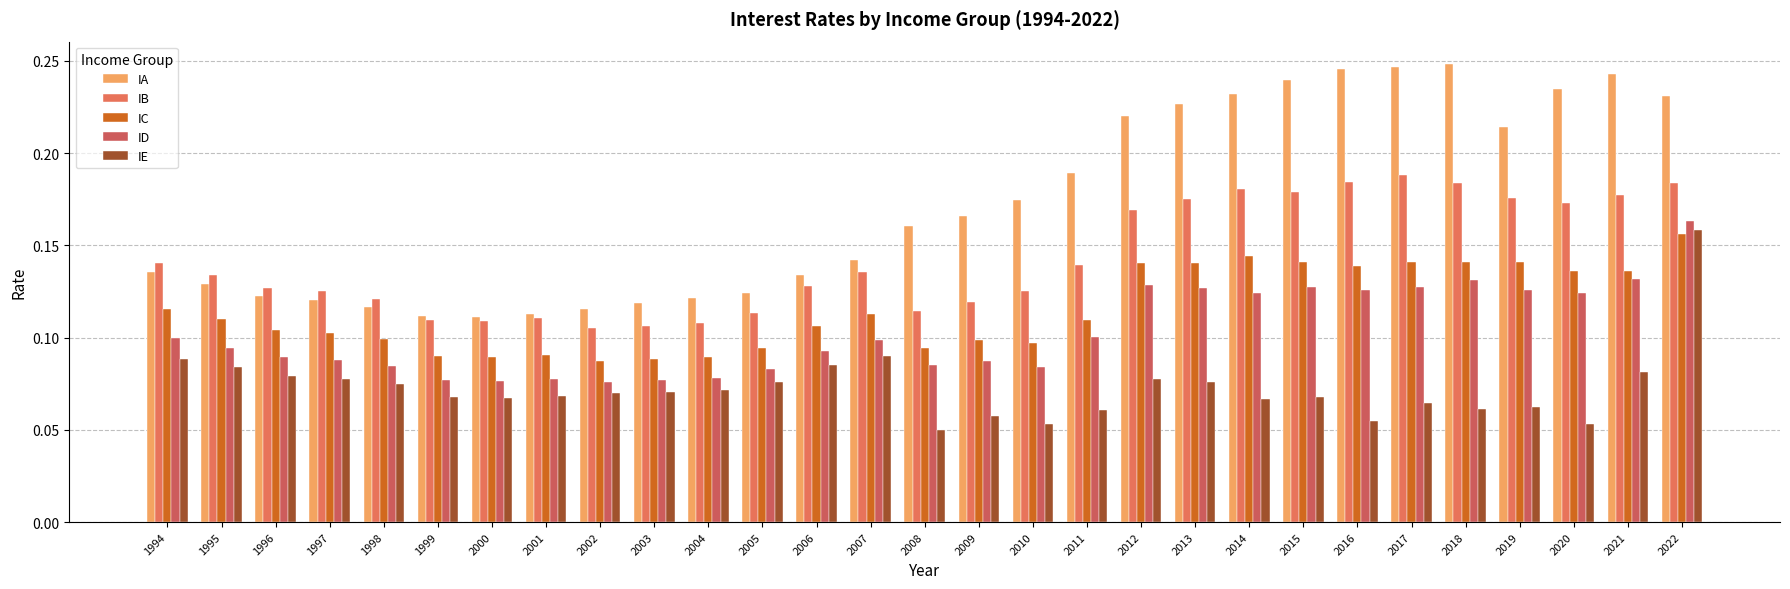

What is the average value of the IC series?

0.1